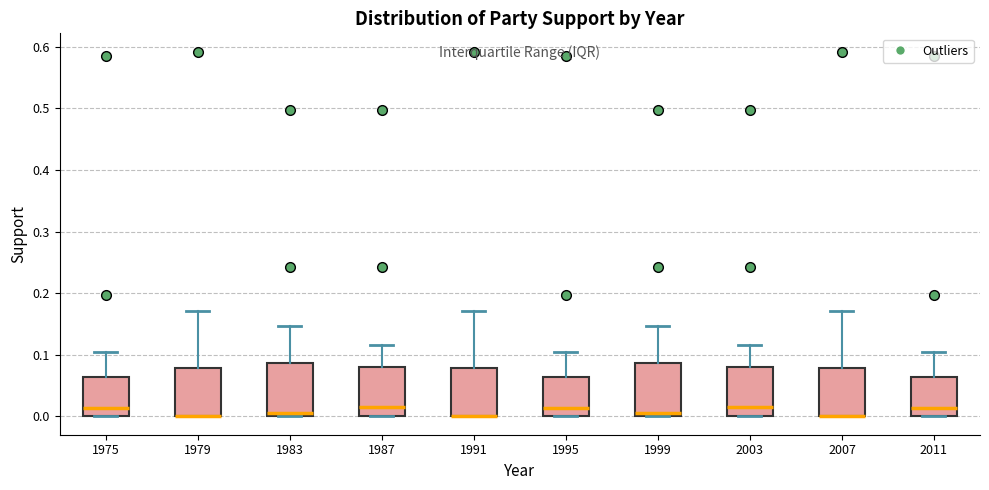

Reading left to right, transcribe this box plot: for each box, give where its median line is, the range the box spans, and where its two whiskers end, as read against the y-axis. The values are not printed on the chart, so give them approximately, as read against the axis.

1975: median 0.01, box 0.00 to 0.06, whiskers 0.00 to 0.10
1979: median 0.00 (drawn on the box's lower edge), box 0.00 to 0.08, whiskers 0.00 to 0.17
1983: median 0.01, box 0.00 to 0.09, whiskers 0.00 to 0.15
1987: median 0.02, box 0.00 to 0.08, whiskers 0.00 to 0.12
1991: median 0.00 (drawn on the box's lower edge), box 0.00 to 0.08, whiskers 0.00 to 0.17
1995: median 0.01, box 0.00 to 0.06, whiskers 0.00 to 0.10
1999: median 0.01, box 0.00 to 0.09, whiskers 0.00 to 0.15
2003: median 0.02, box 0.00 to 0.08, whiskers 0.00 to 0.12
2007: median 0.00 (drawn on the box's lower edge), box 0.00 to 0.08, whiskers 0.00 to 0.17
2011: median 0.01, box 0.00 to 0.06, whiskers 0.00 to 0.10